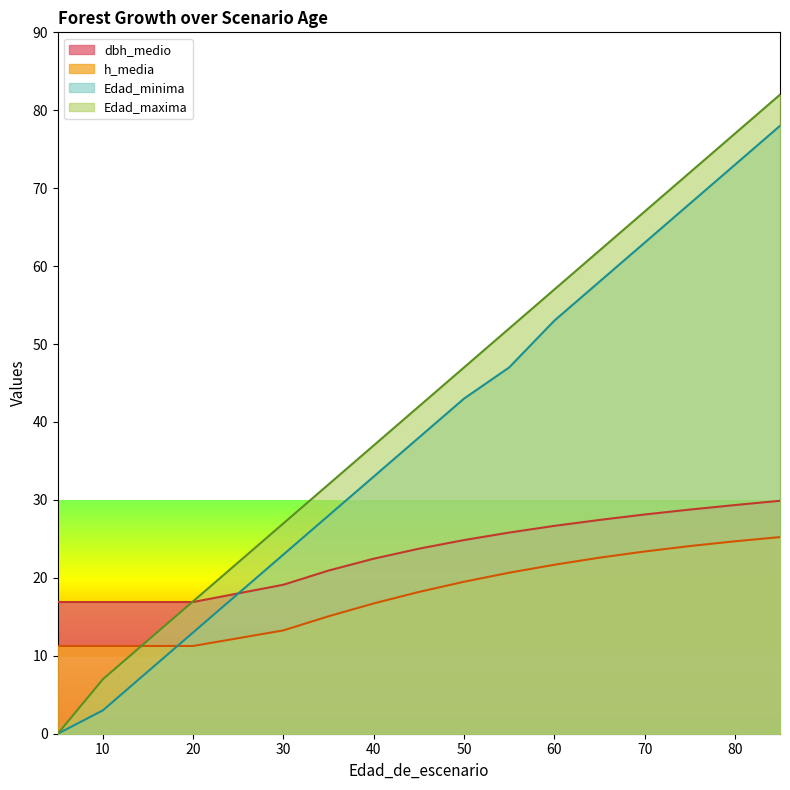

True or false: h_media and dbh_medio cross at least once.

False